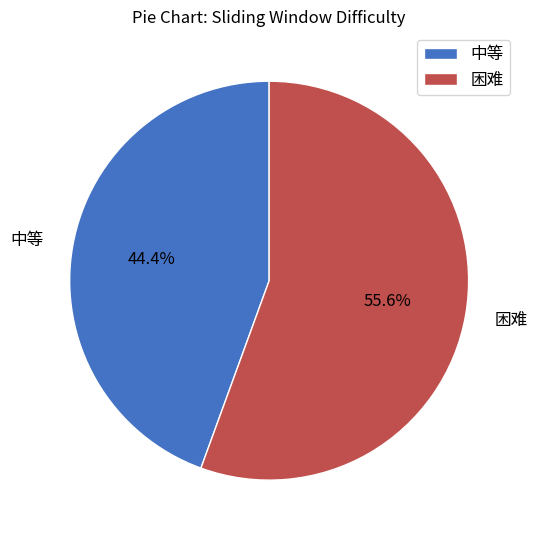

Which has a higher value, 困难 or 中等?

困难